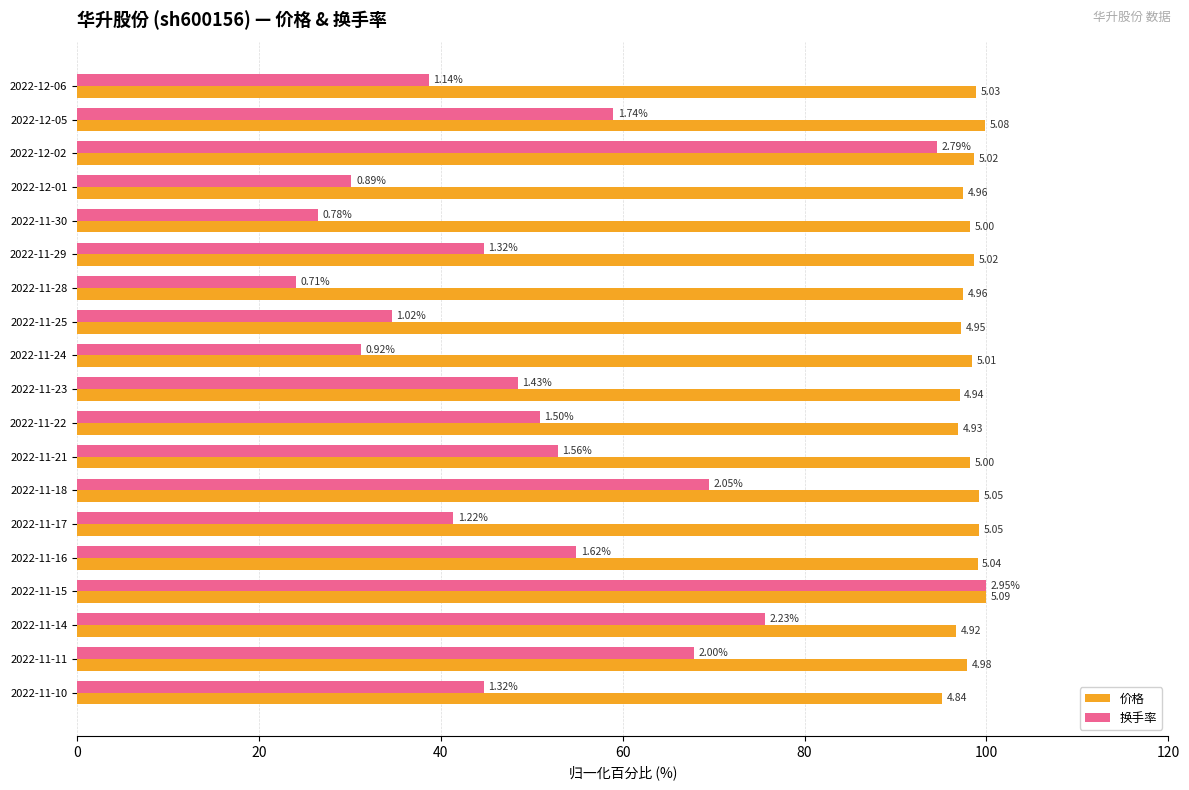

What are all the series names shown in the legend?

价格, 换手率